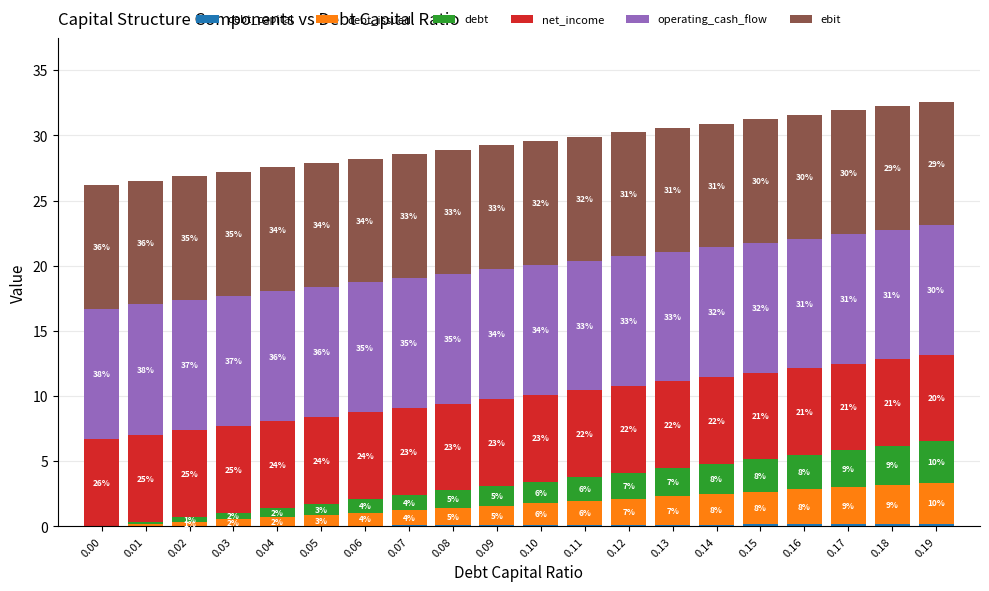

What value does the net_income series have at 0.14?

6.6